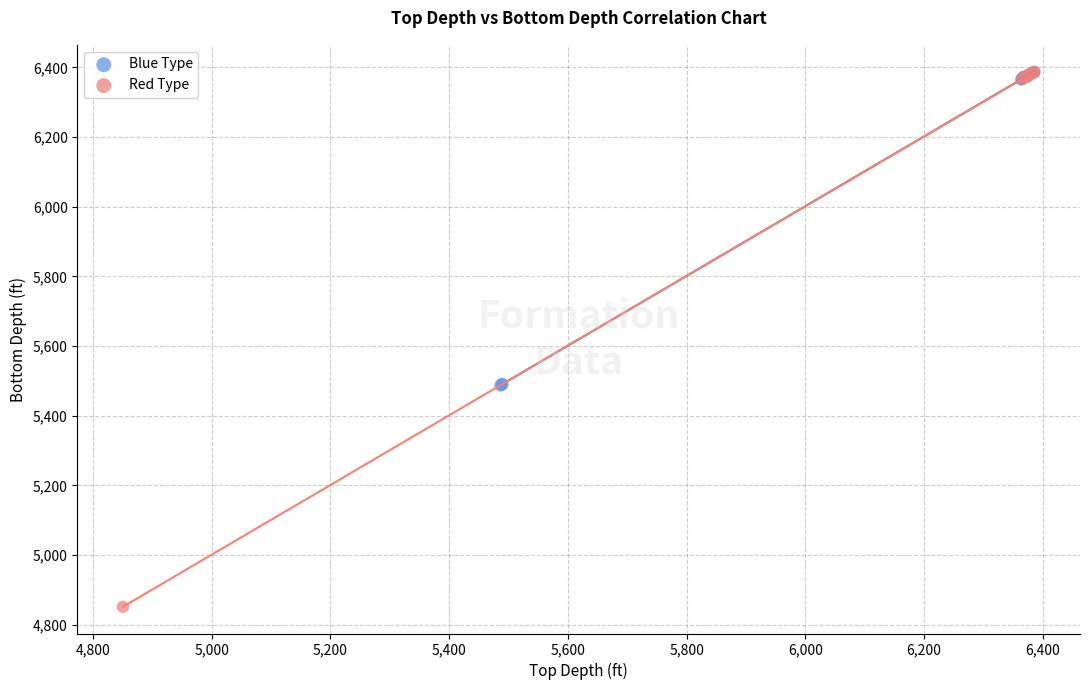

Which series contains the lowest Y value?

Red Type